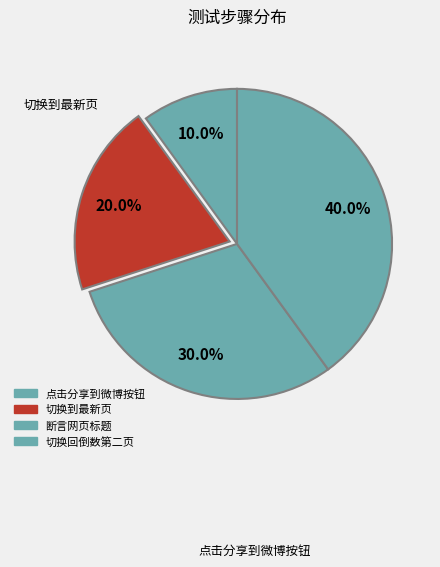

Which category has the biggest portion of the pie?

切换回倒数第二页